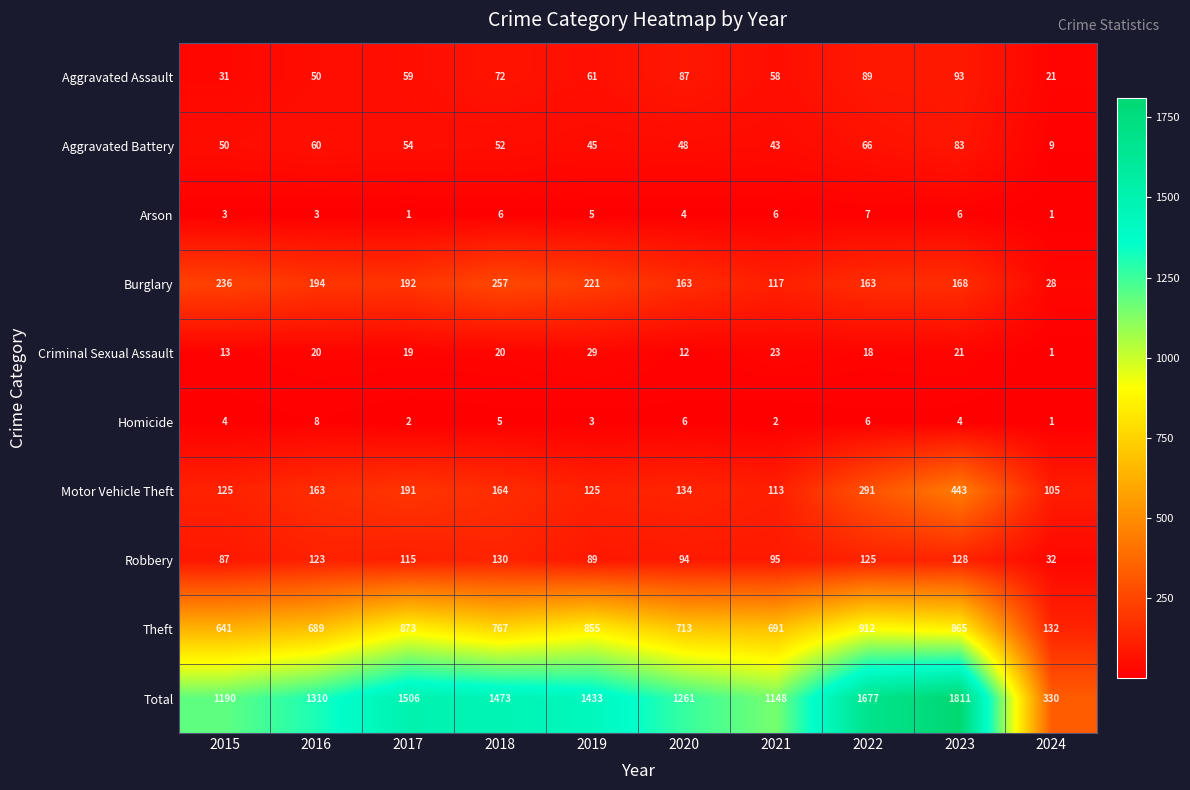

True or false: Criminal Sexual Assault has a value of 19 at 2020.

False